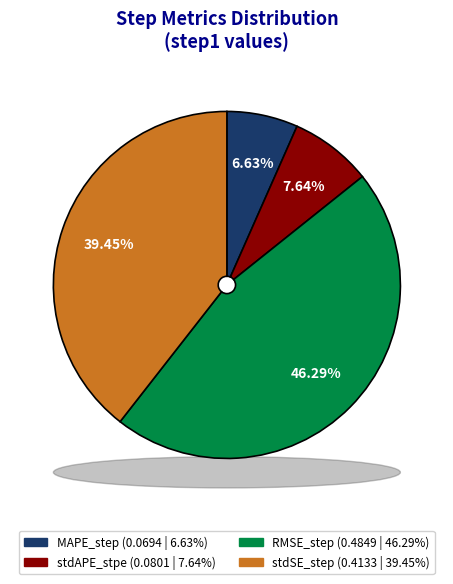

What percentage is NOT represented by stdAPE_stpe?

92.4%